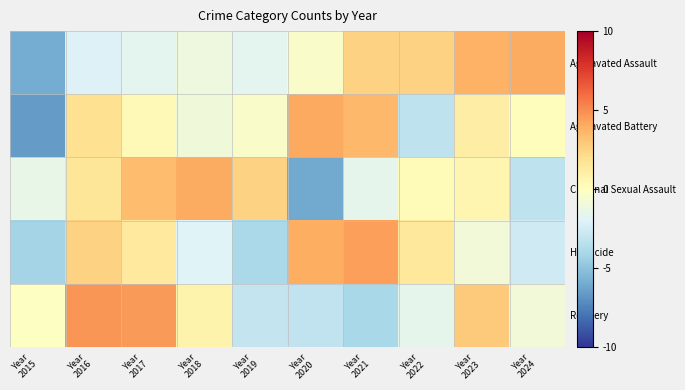

Which series has the widest spread of values?

Aggravated Battery